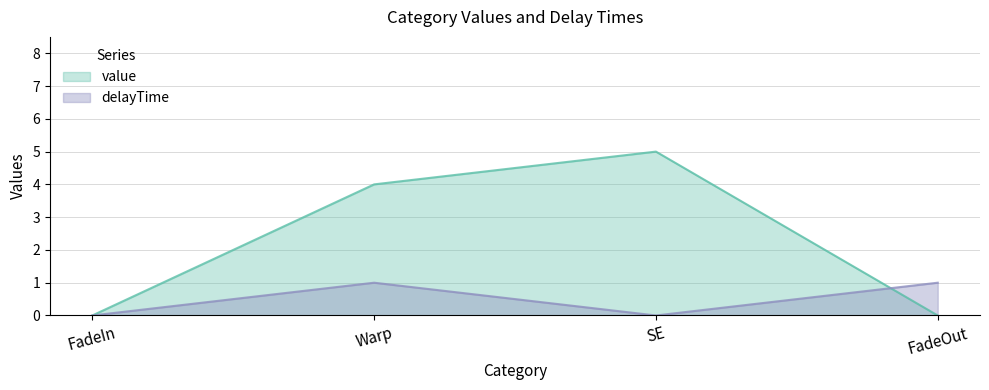

How many categories are shown in the chart?

4